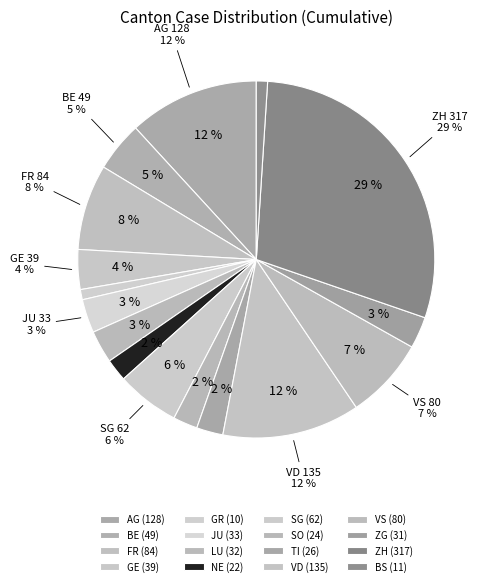

True or false: 2020-06-12 accounts for 1% of the total.

False